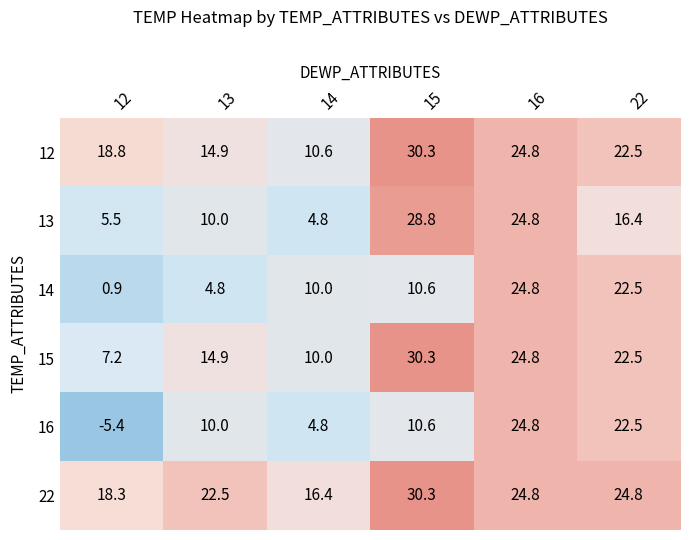

At which label is 22 closest to 23?

13